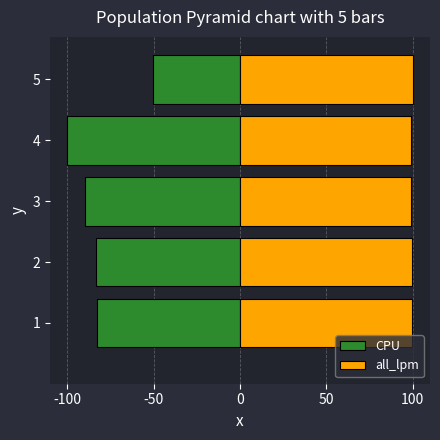

Are the bars grouped side by side (vs. stacked)?

Yes